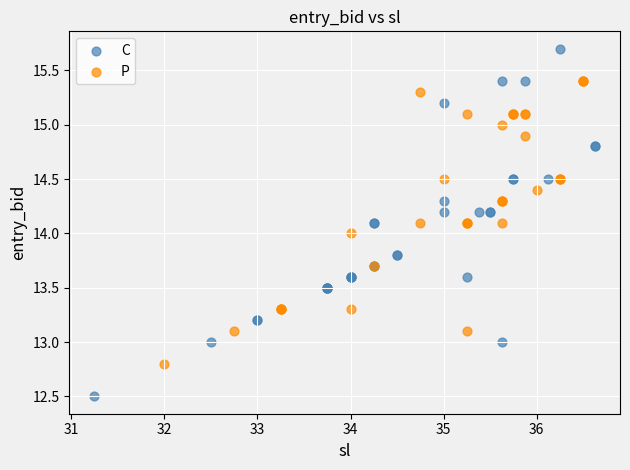

What are all the series names shown in the legend?

C, P